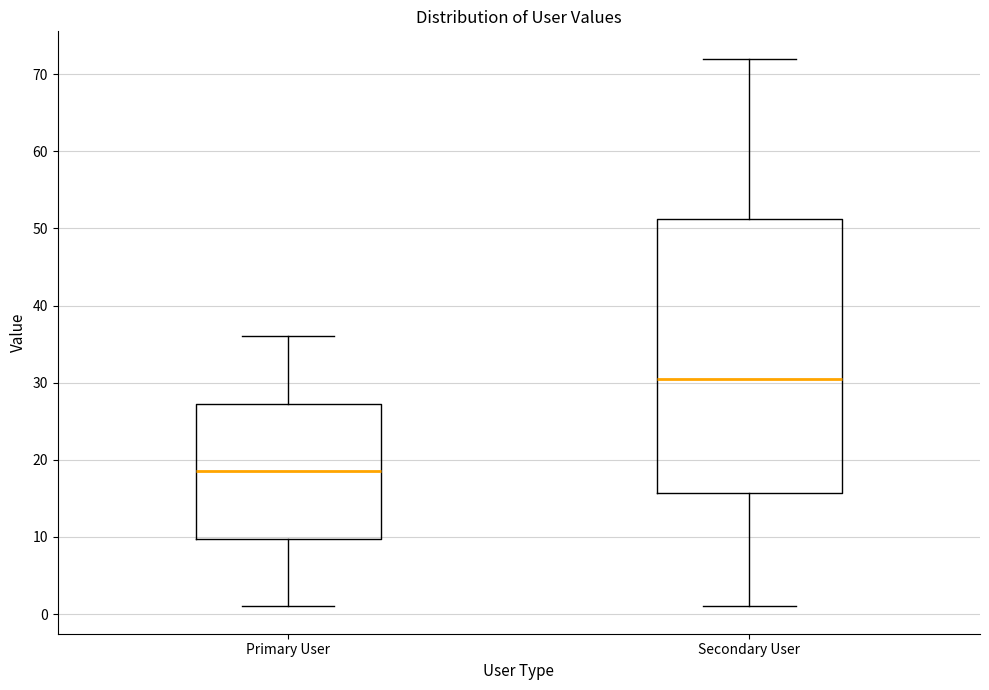

Which box has the highest median line?

Secondary User